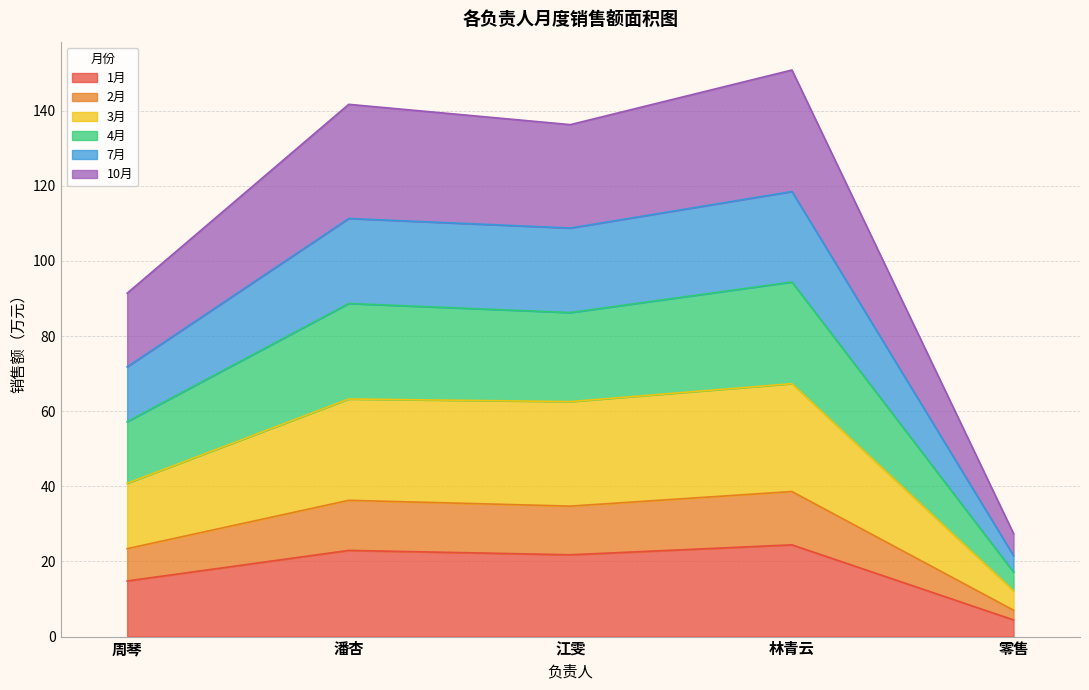

Where is 10月 nearest to the value 89?

周琴